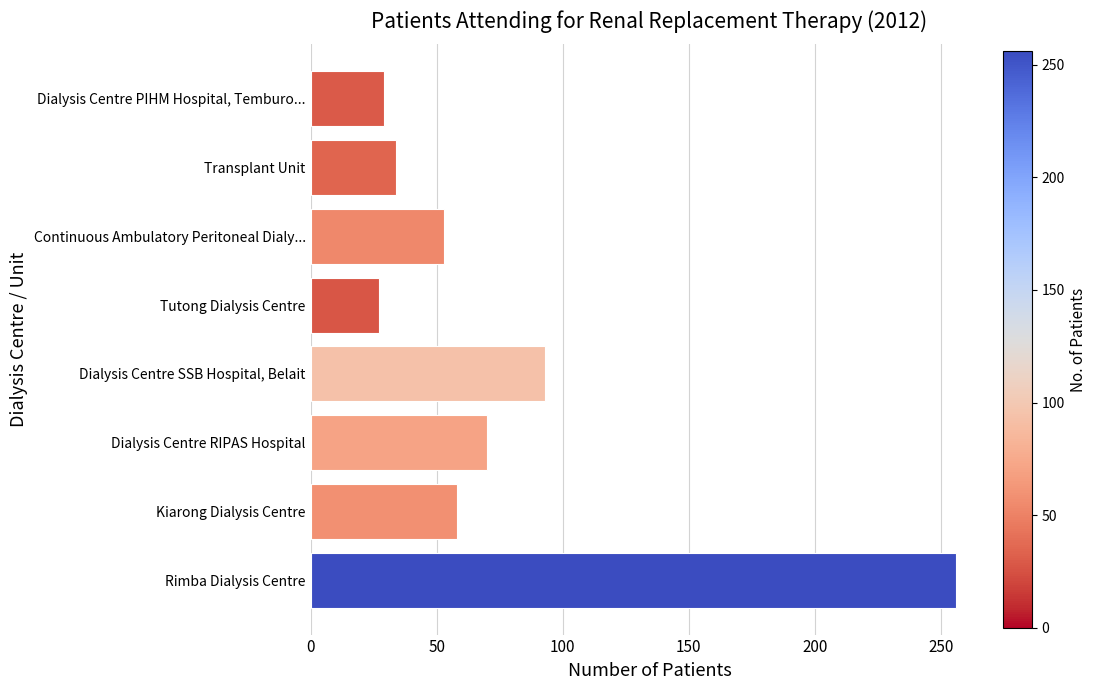

Is it true that the value at Kiarong Dialysis Centre is 58?

True